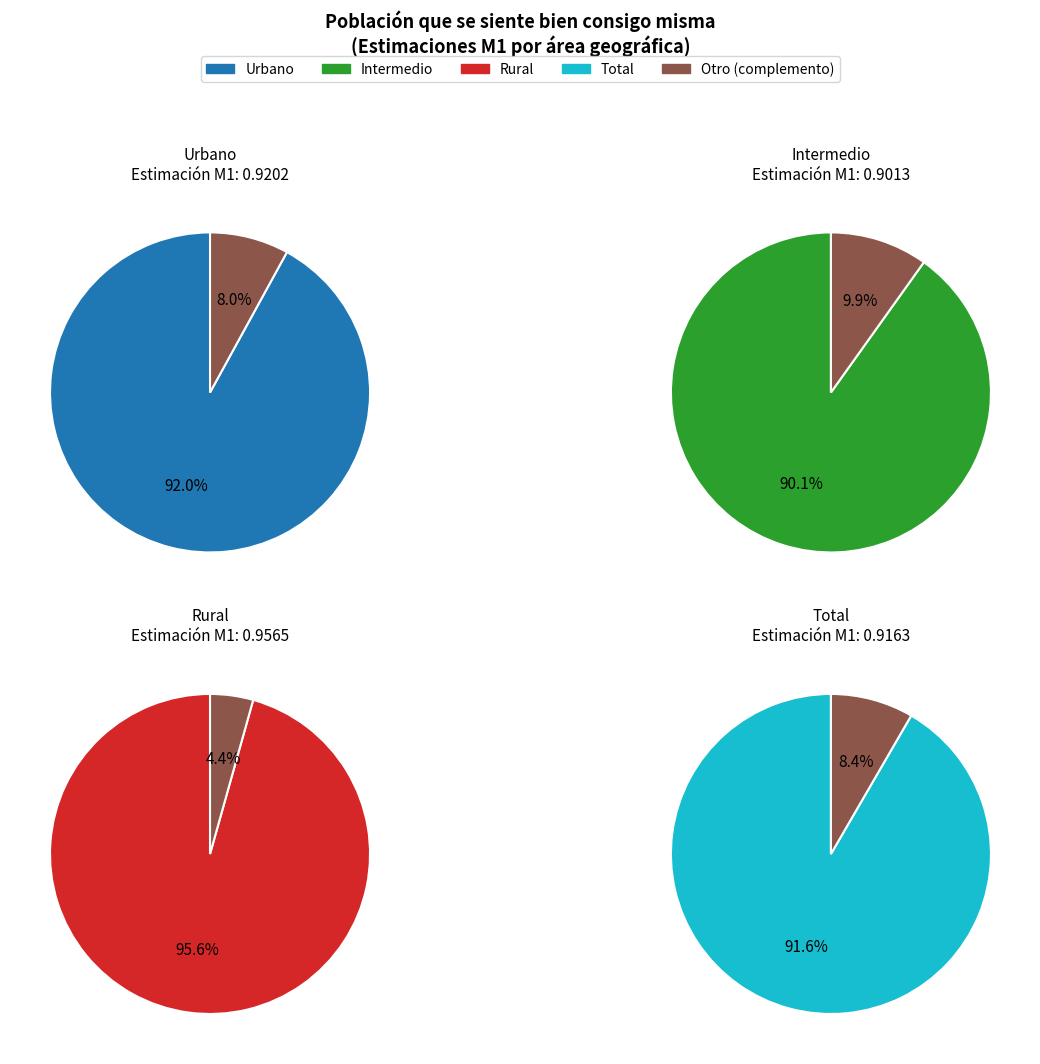

Does Total account for over 50% of the chart?

No